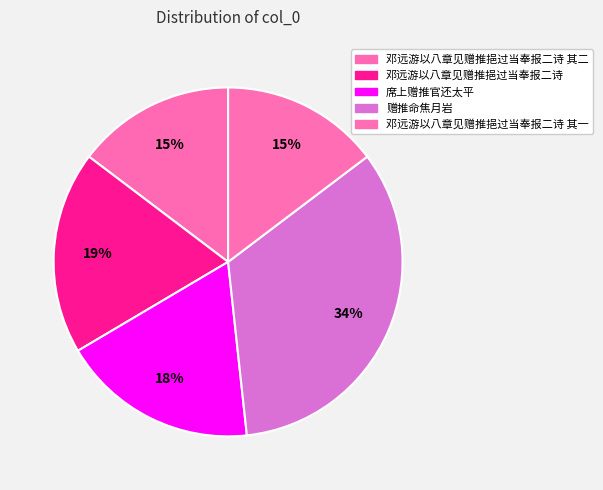

How many slices are in this pie chart?

5